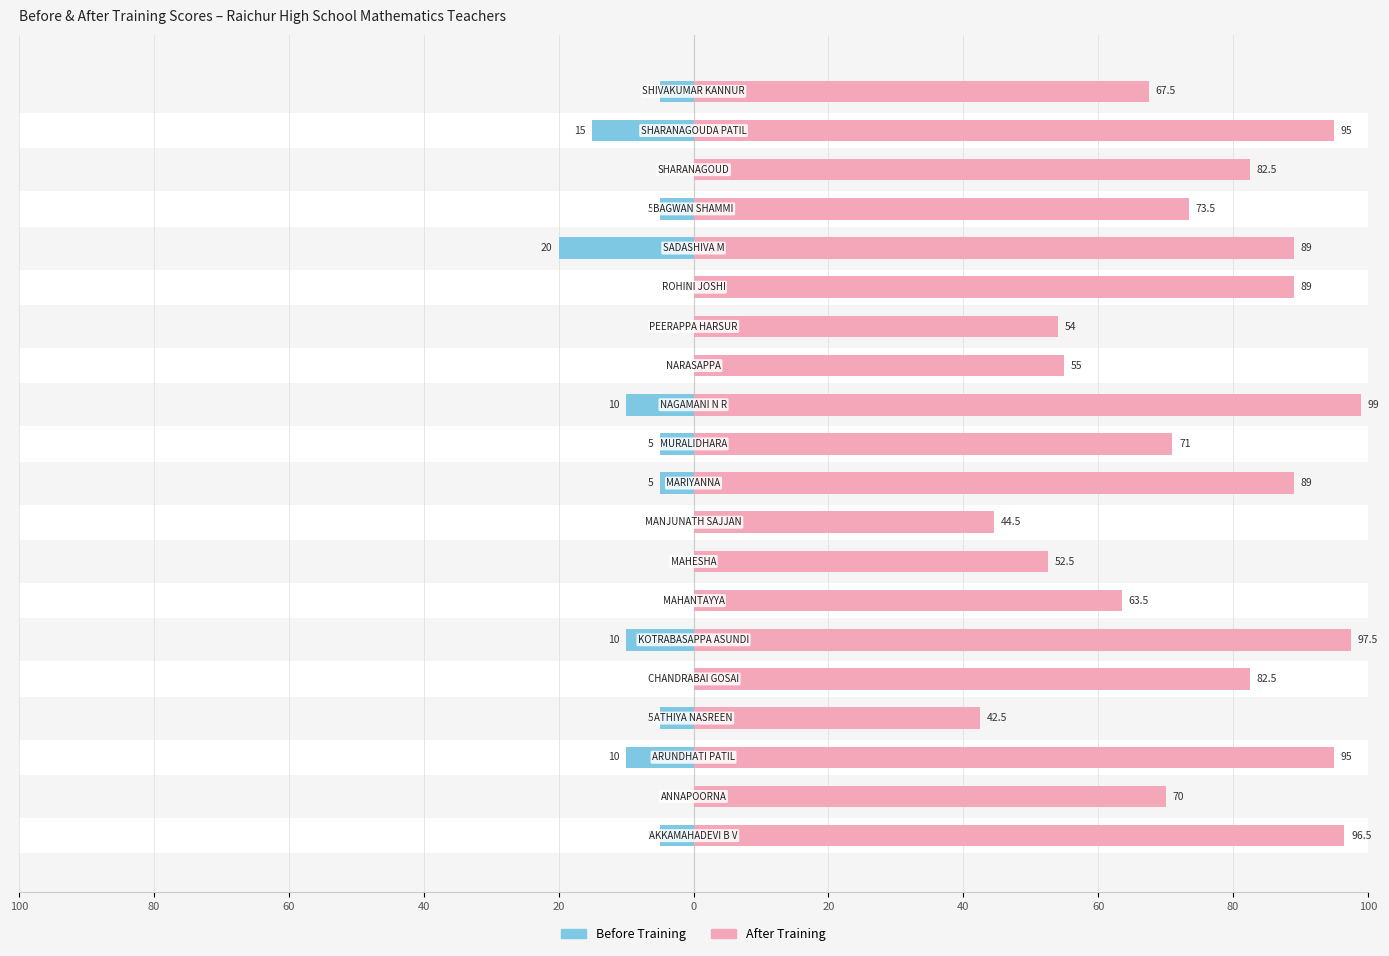

The Before Training series shows -13.2 at 13. True or false?

False